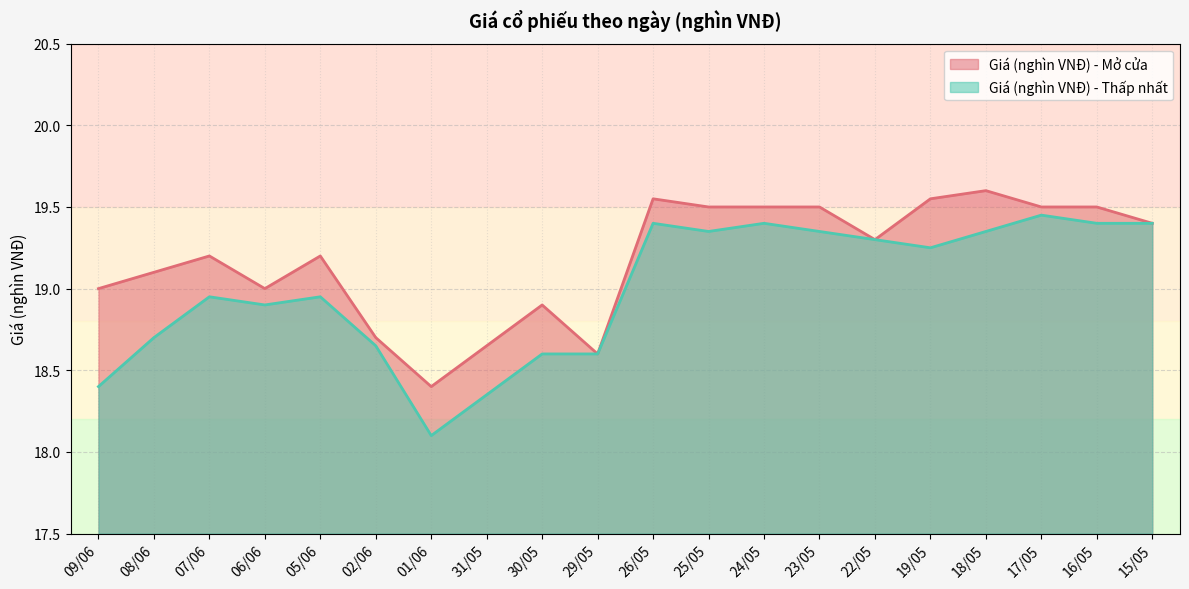

Read the Giá (nghìn VNĐ) - Mở cửa value at 16/05.

19.5